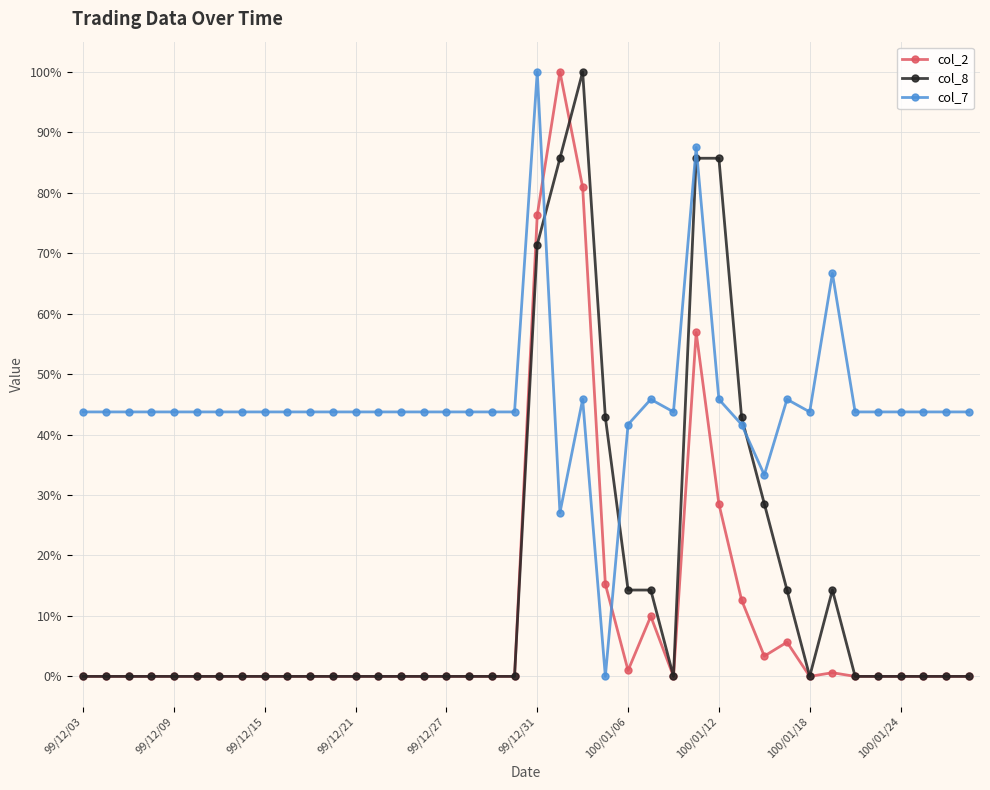

What is the maximum value for col_7?

100.0